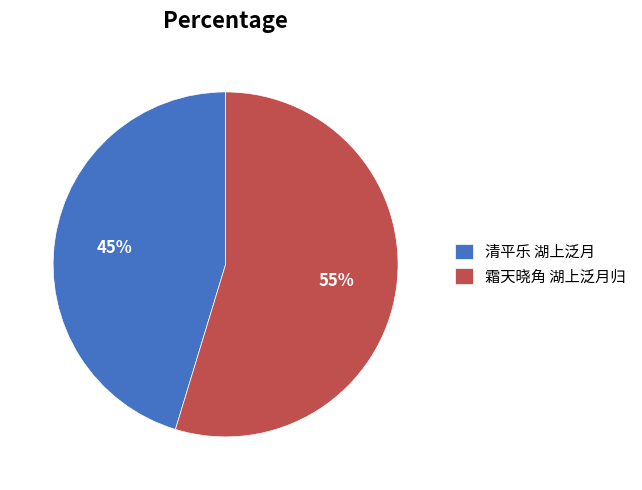

Which category has the biggest portion of the pie?

霜天晓角 湖上泛月归